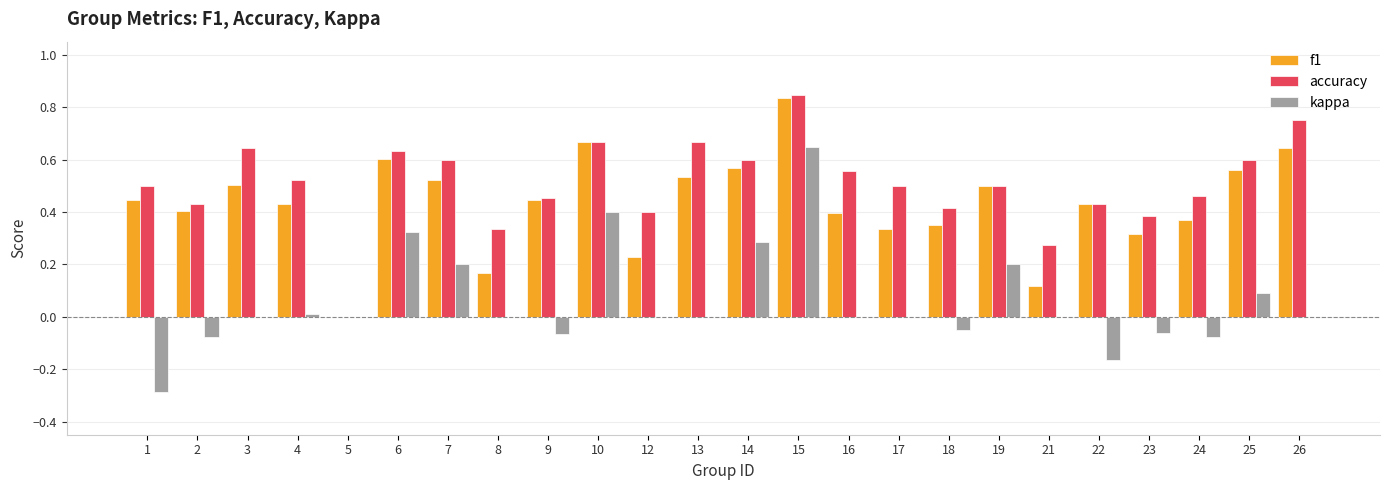

What is the sum of the kappa values at 1 and 17?

-0.3